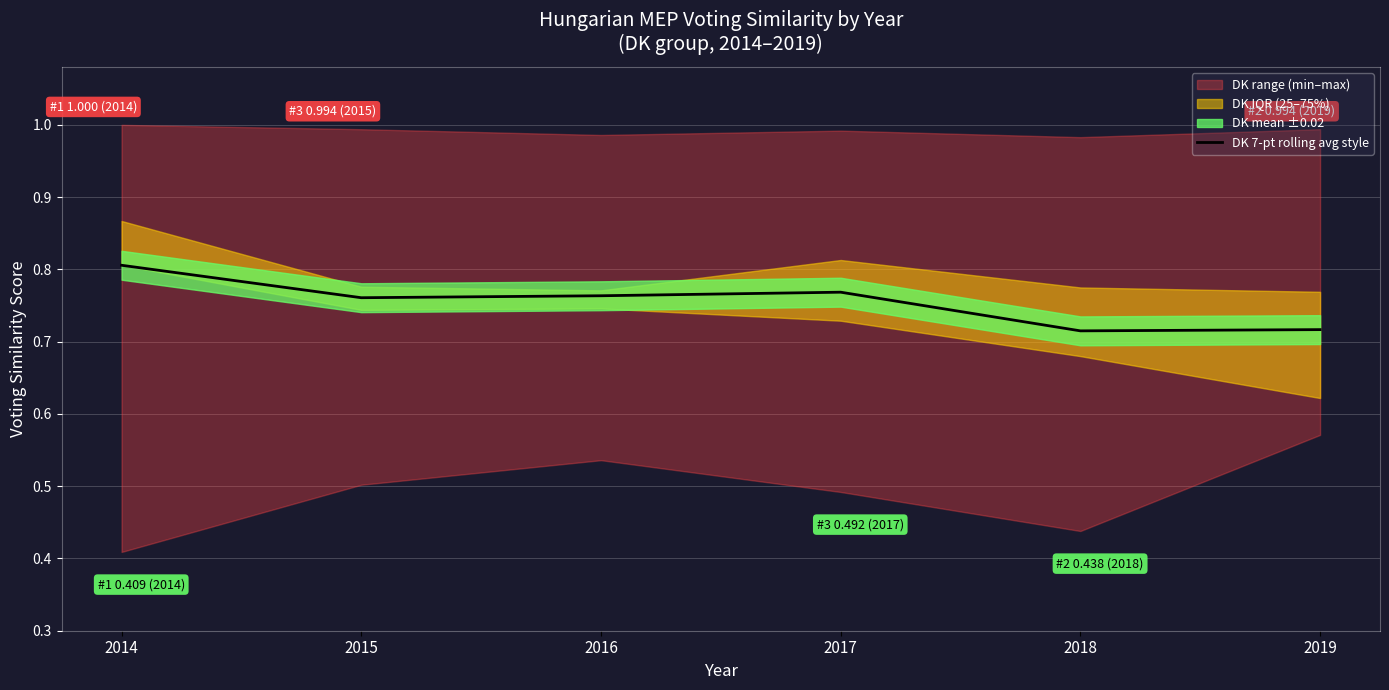

What is the sum of the values at 2016 and 2014?

1.6